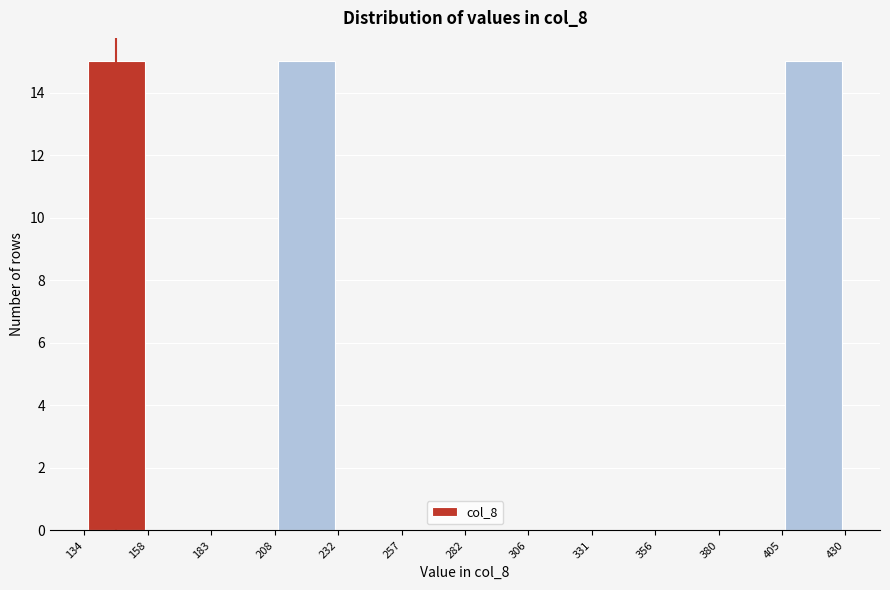

How tall is the bar that spans 134 to 158 on the x-axis? The values are not printed on the chart, so give them approximately, as read against the axis.

15